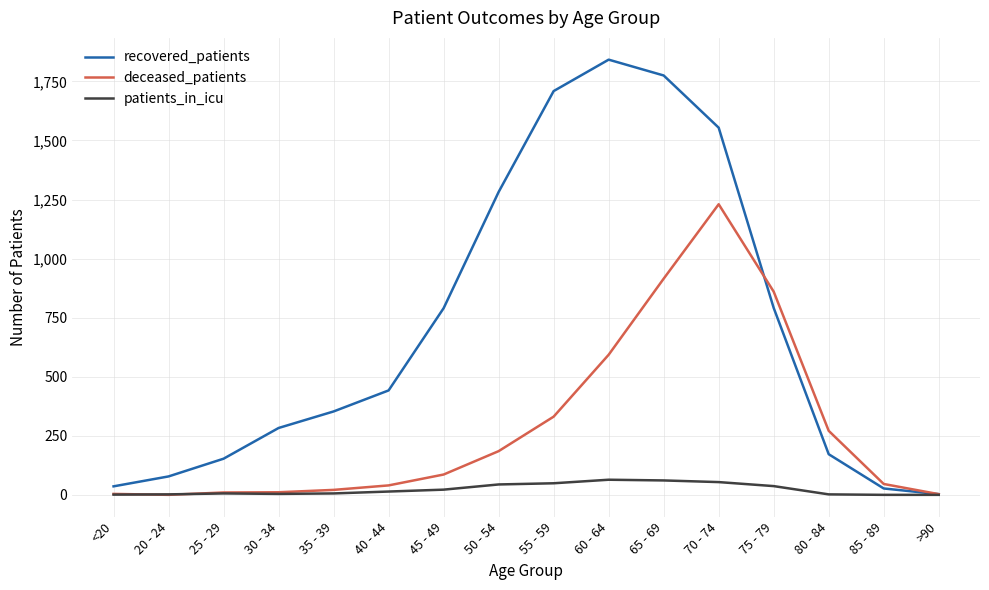

What is the sum of all recovered_patients values?

11290